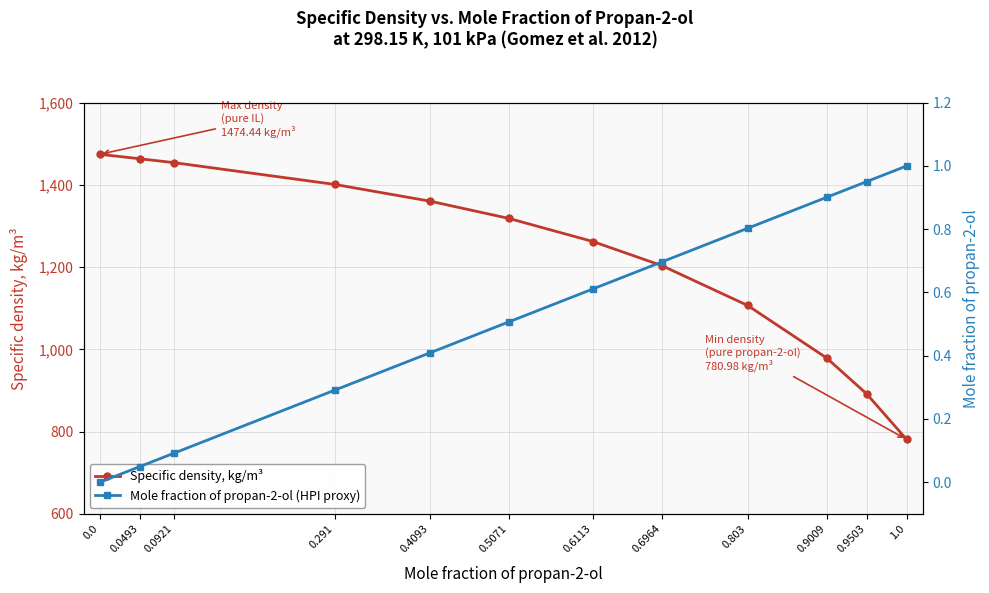

What is the difference between the maximum and second lowest values in the Specific density, kg/m³ series?

582.4